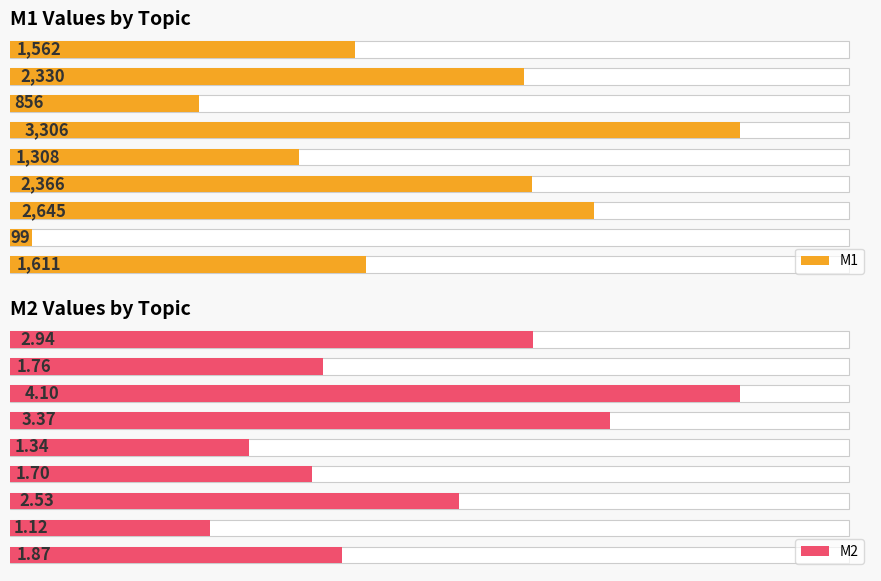

Reading right to left, list all the values displayed in this chart.

M1: 1562.0	2330.0	856.0	3306.0	1308.0	2366.0	2645.0	99.0	1611.0
M2: 2.9	1.8	4.1	3.4	1.3	1.7	2.5	1.1	1.9